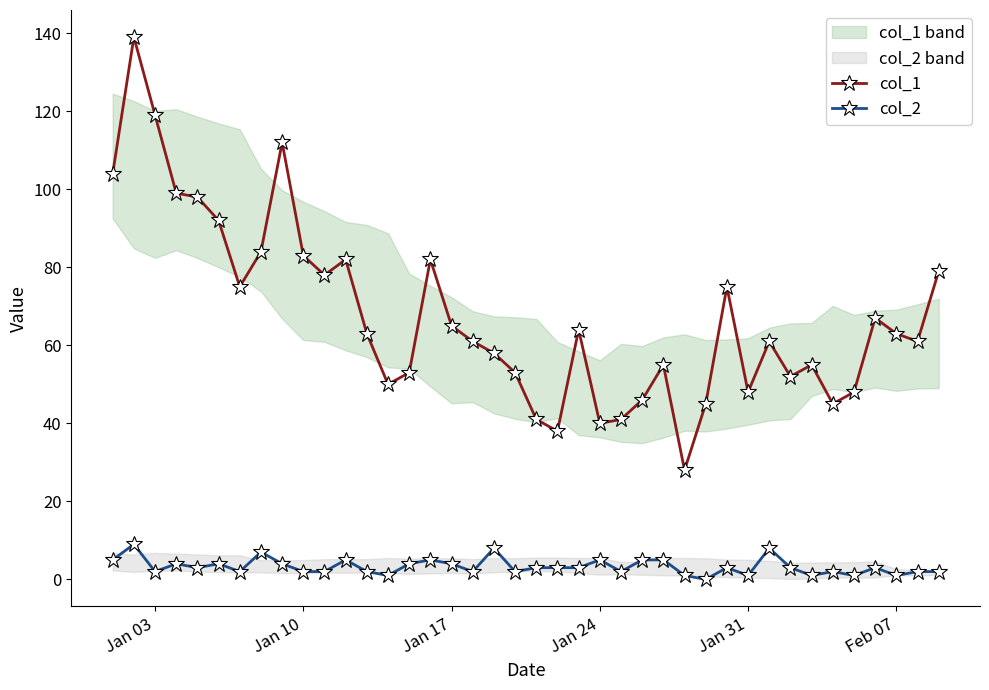

Count the number of categories in the chart.

40